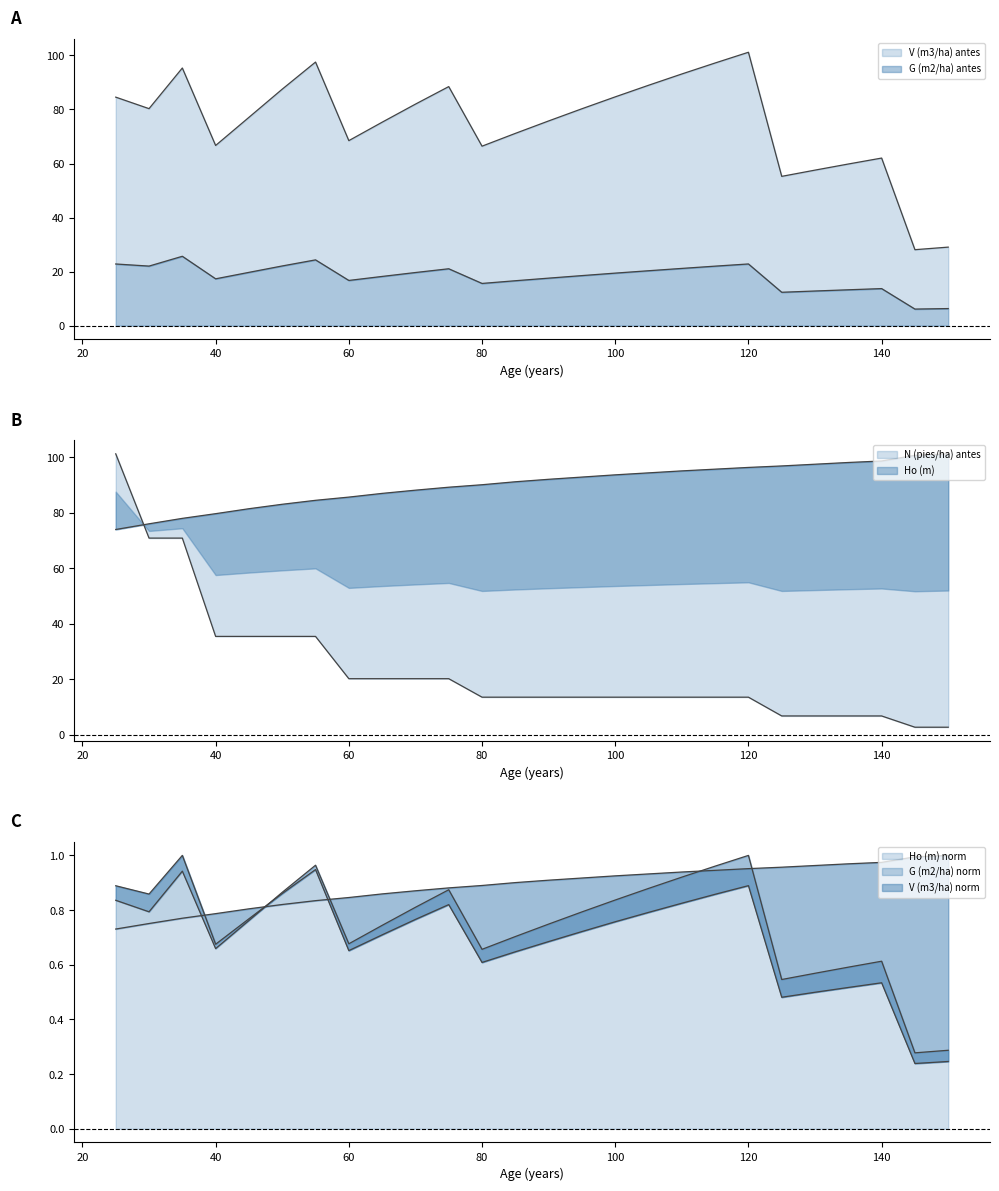

Does the chart display data point markers on the line(s)?

No